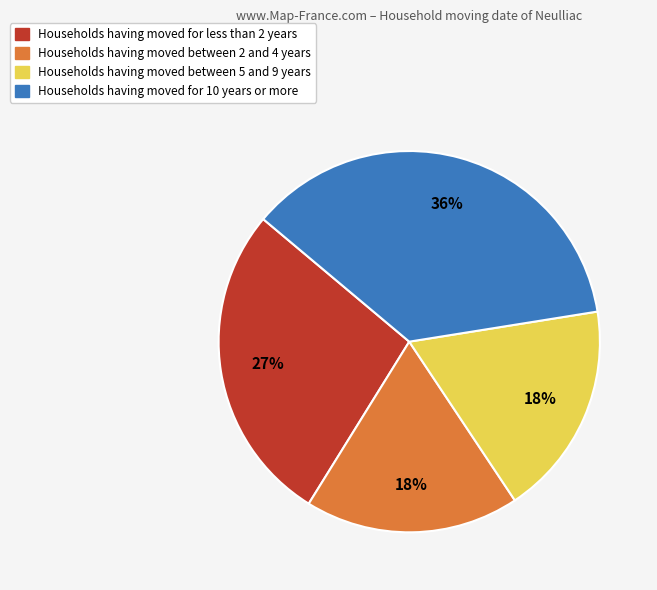

To the nearest percent, what is the difference between the largest and smallest slice percentages?

18%